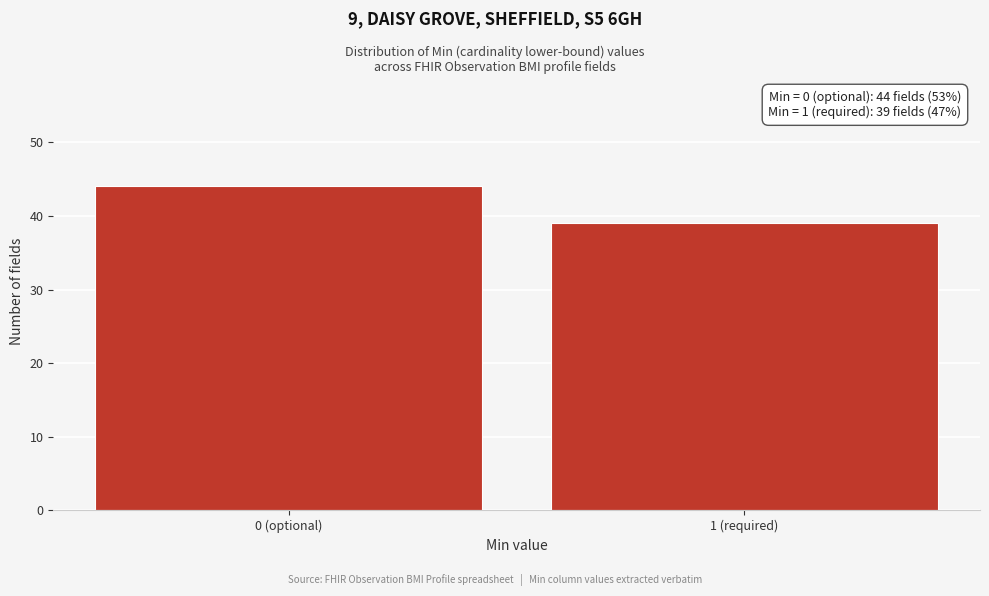

Reading left to right, list all the values displayed in this chart.

0 (optional)=44	1 (required)=39